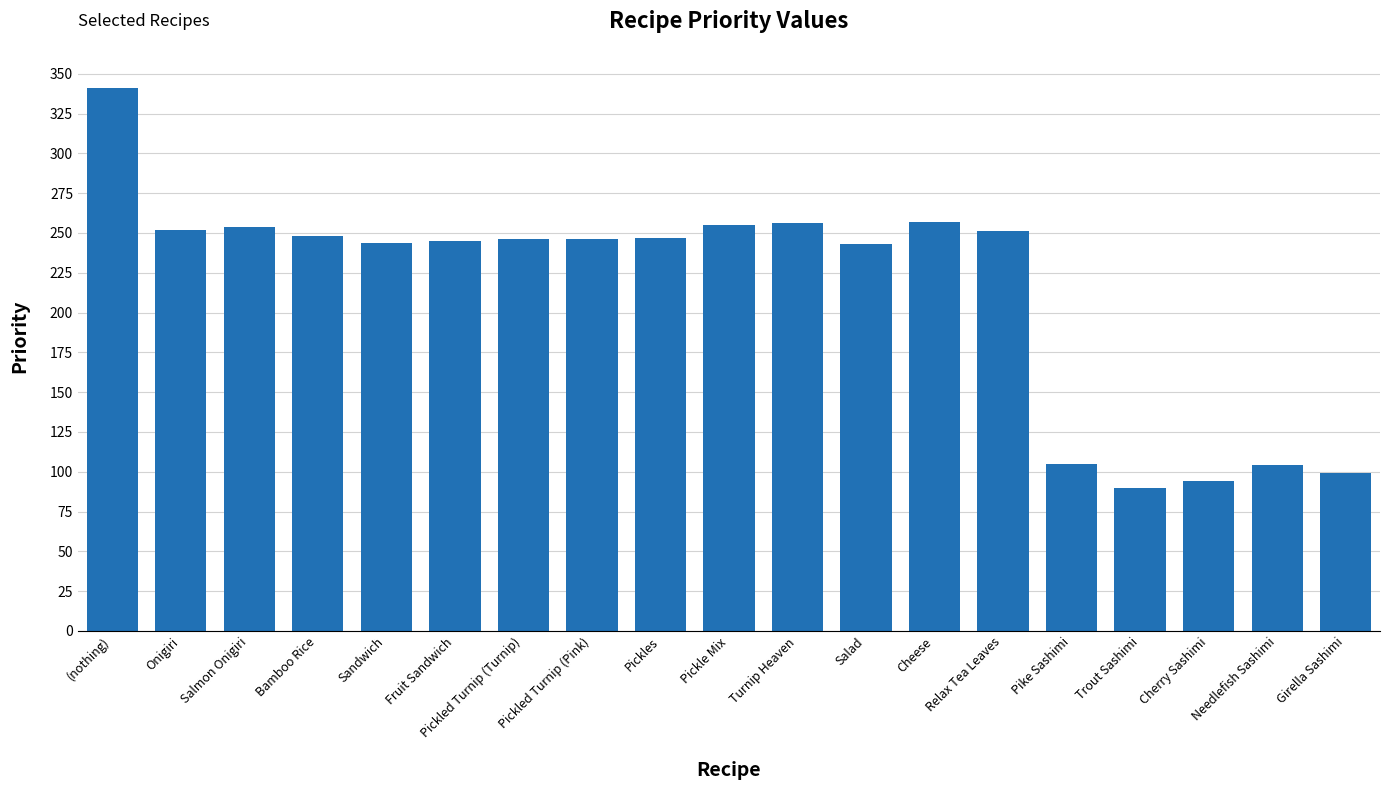

Count the number of categories in the chart.

19